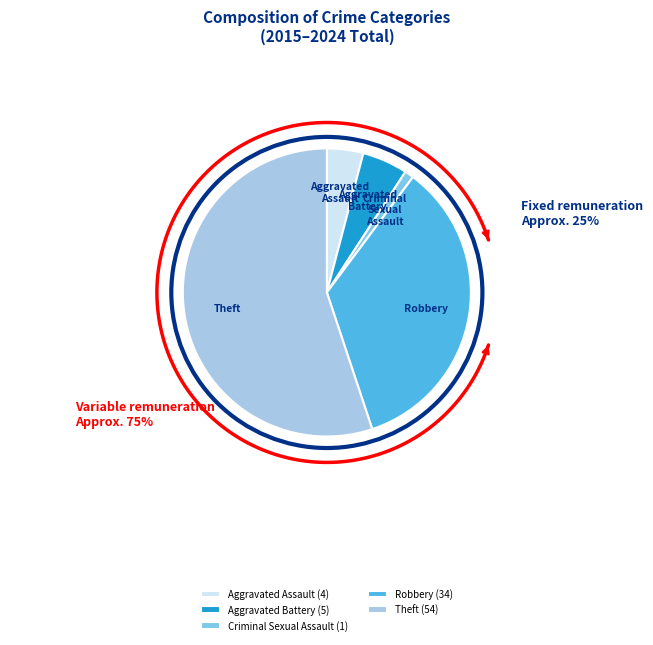

What is the ratio of the value at Robbery to the value at Aggravated Battery?

6.8